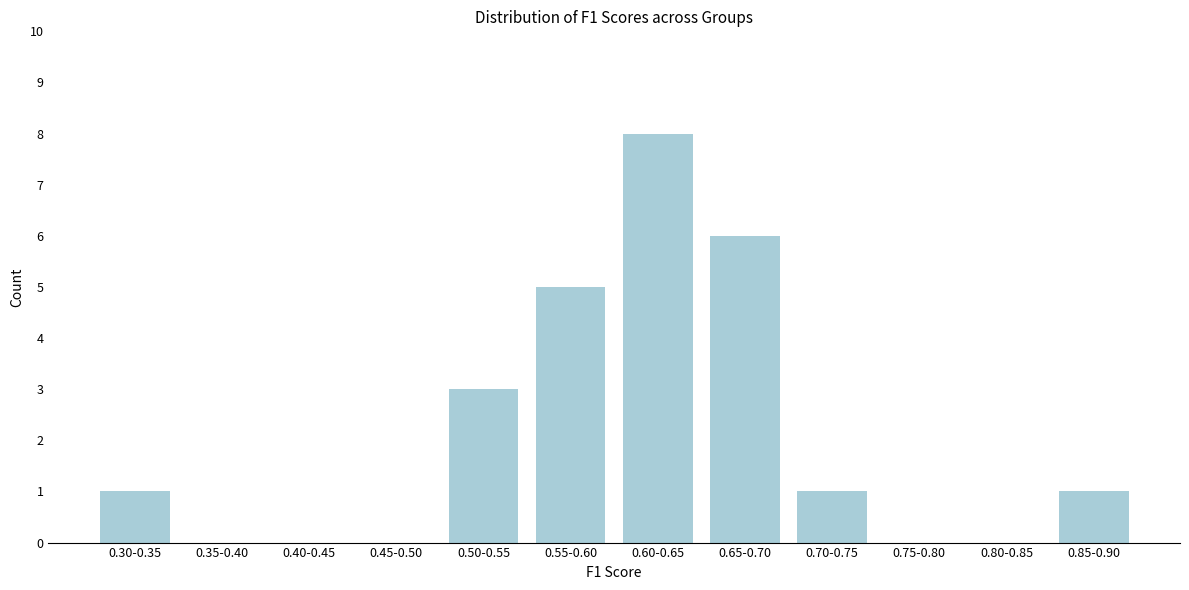

Reading left to right, transcribe all the data shown in this chart.

0.30-0.35=1	0.35-0.40=0	0.40-0.45=0	0.45-0.50=0	0.50-0.55=3	0.55-0.60=5	0.60-0.65=8	0.65-0.70=6	0.70-0.75=1	0.75-0.80=0	0.80-0.85=0	0.85-0.90=1